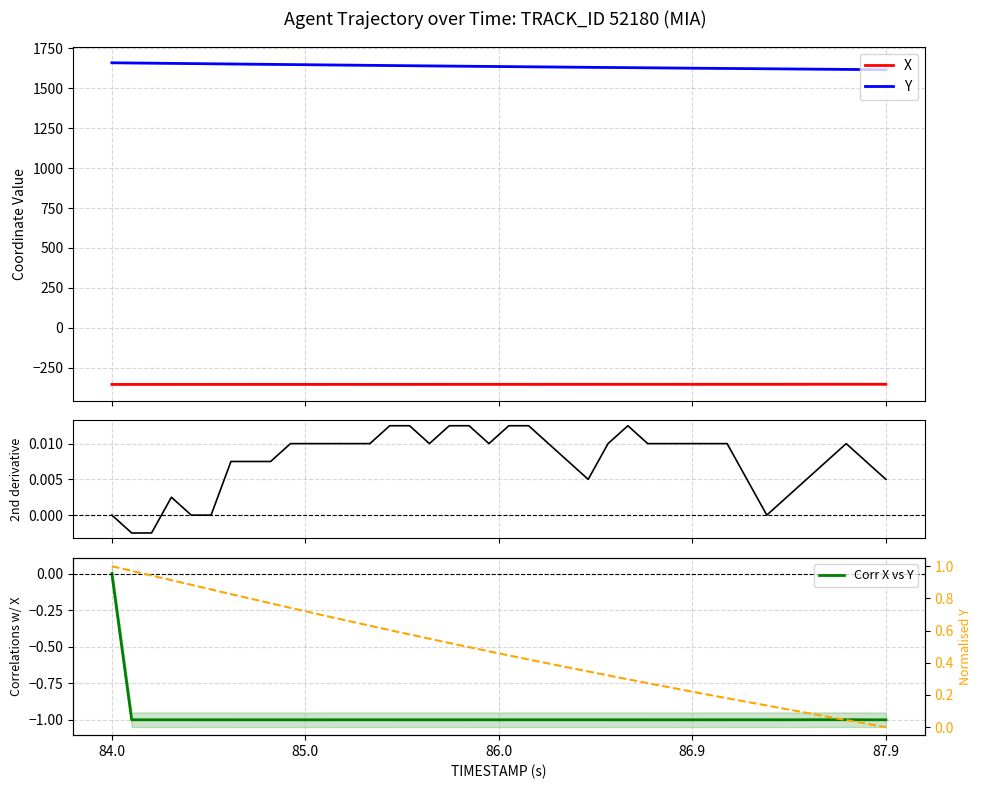

What is the maximum value for X?

-354.8